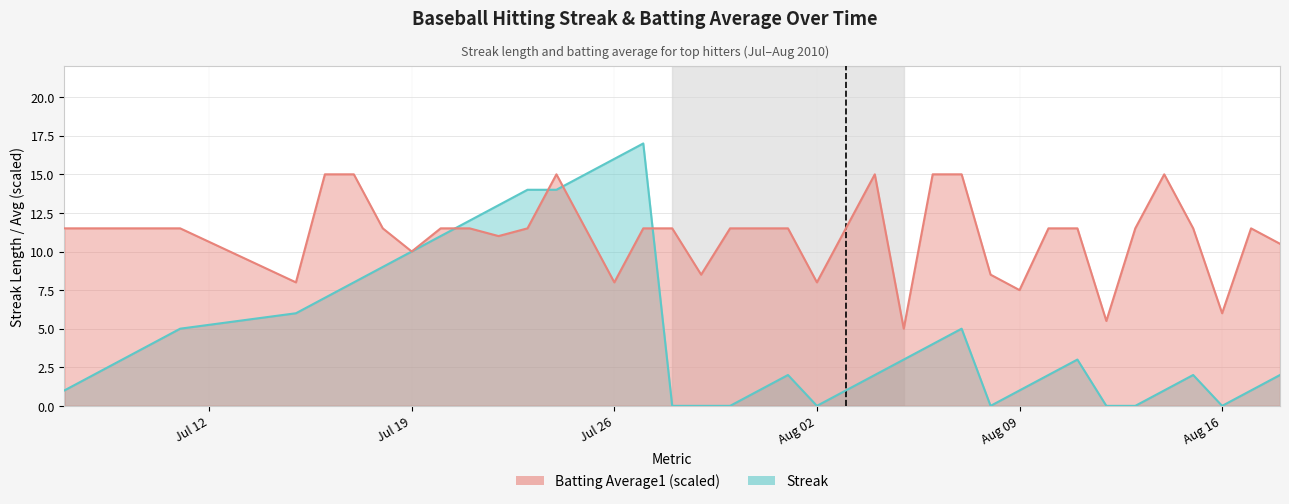

How many interior local valleys does the Streak series have?

3